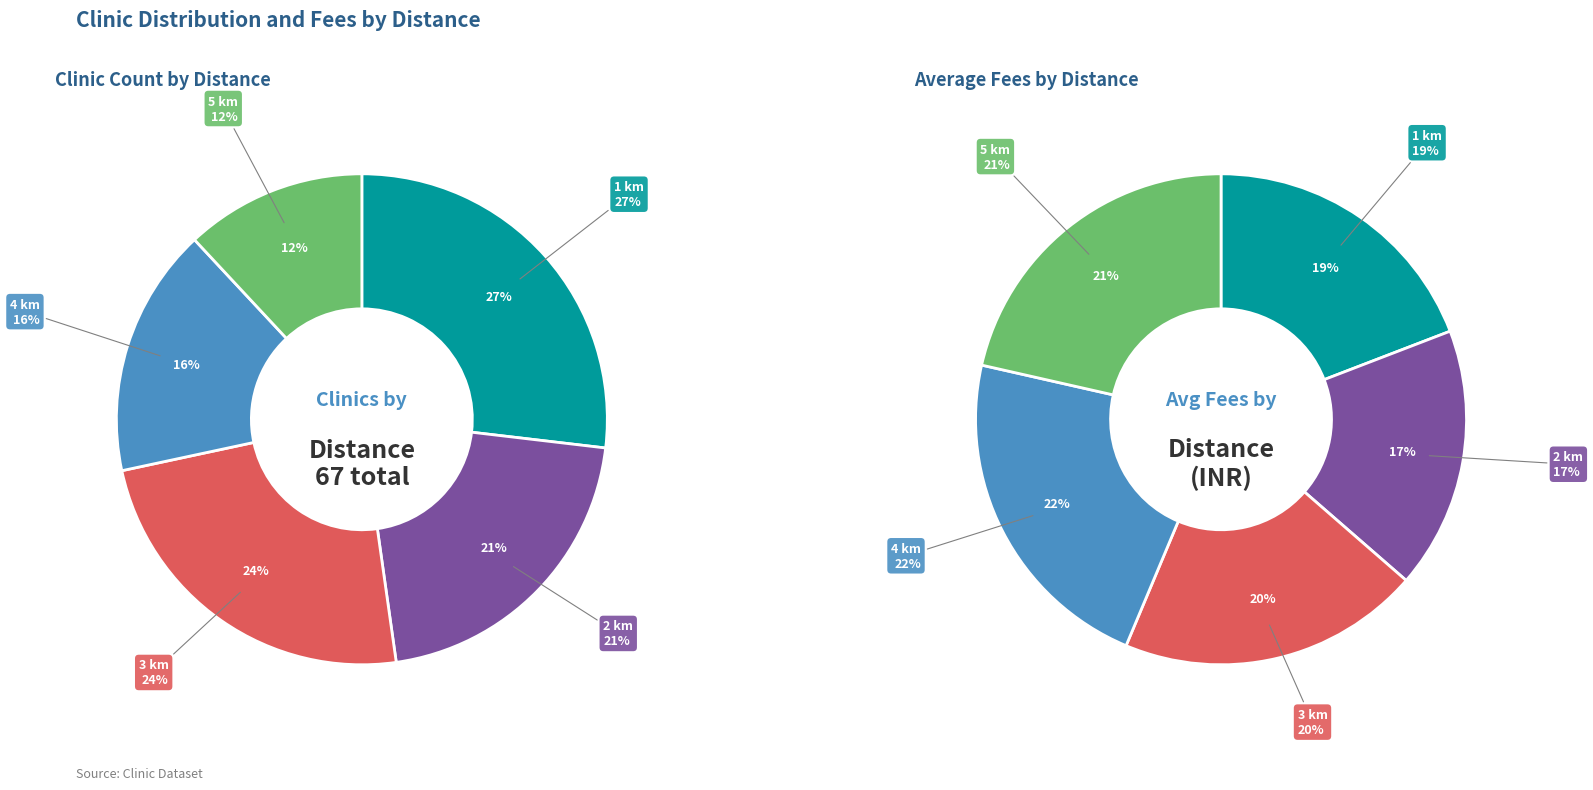

Does Distance 3 represent more than half of the total?

No